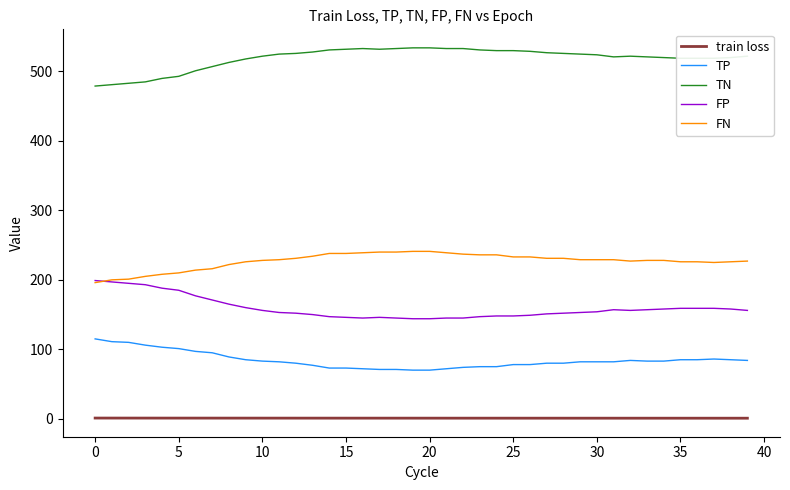

Which series has the largest total across all categories?

TN